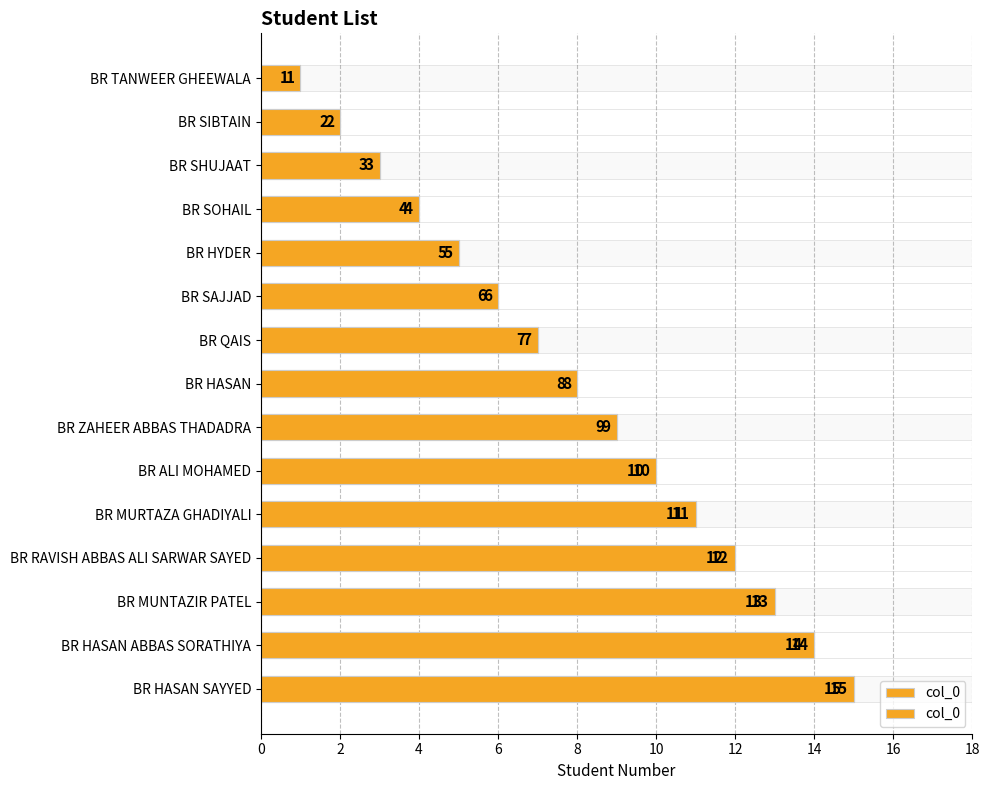

Between BR ALI MOHAMED and BR HASAN, which is larger?

BR ALI MOHAMED